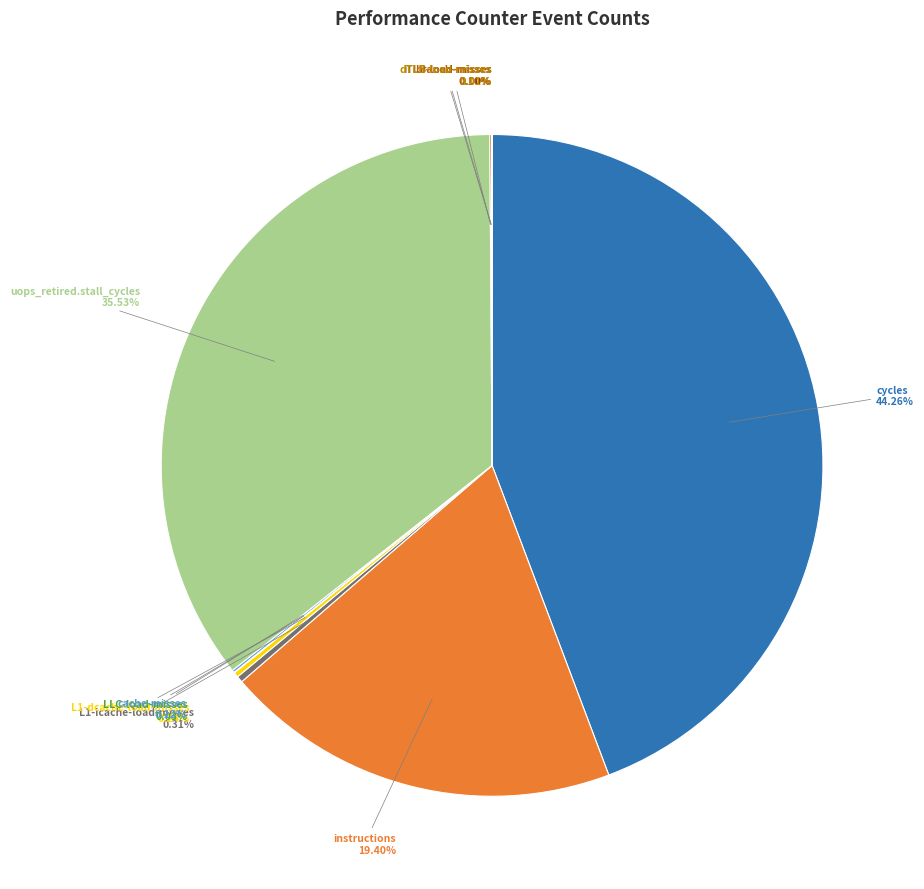

Does L1-icache-load-misses account for over 50% of the chart?

No